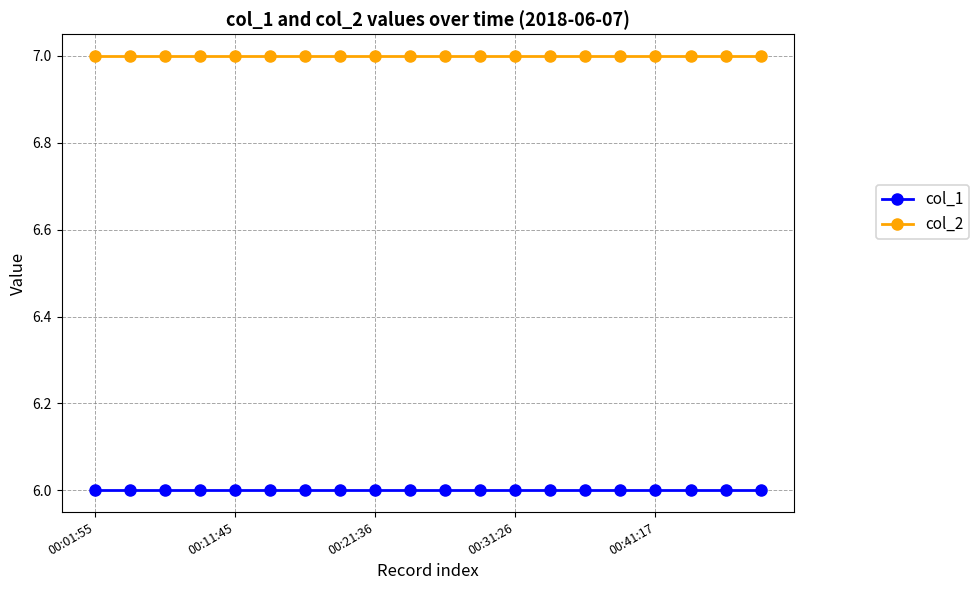

True or false: col_1 and col_2 intersect in this chart.

False